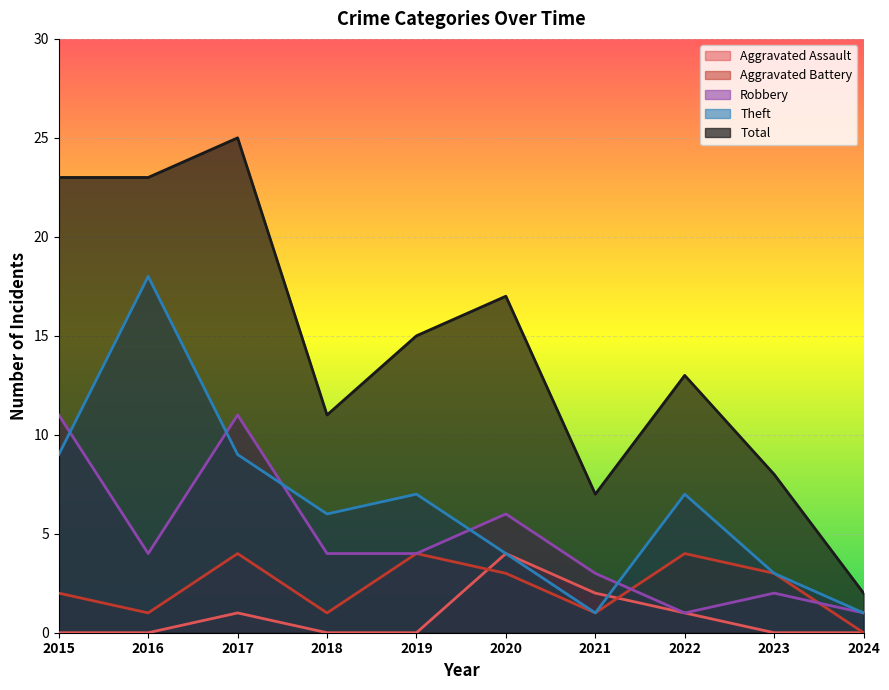

At 2022, list the series in order from largest to smallest.

Total, Theft, Aggravated Battery, Aggravated Assault, Robbery